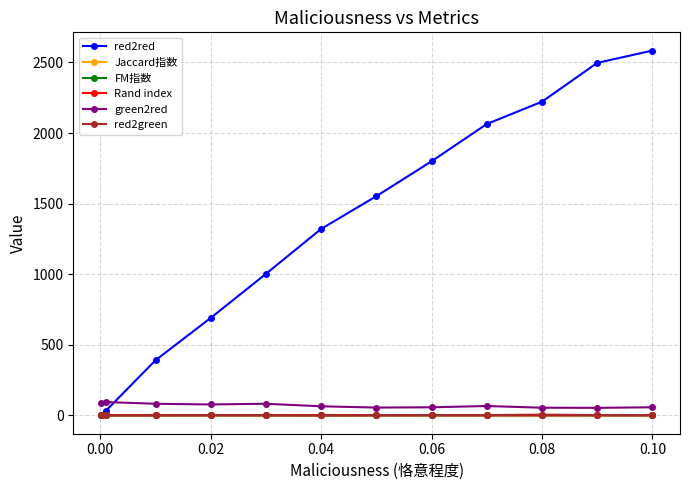

What is the sum of all Jaccard指数 values?

9.7